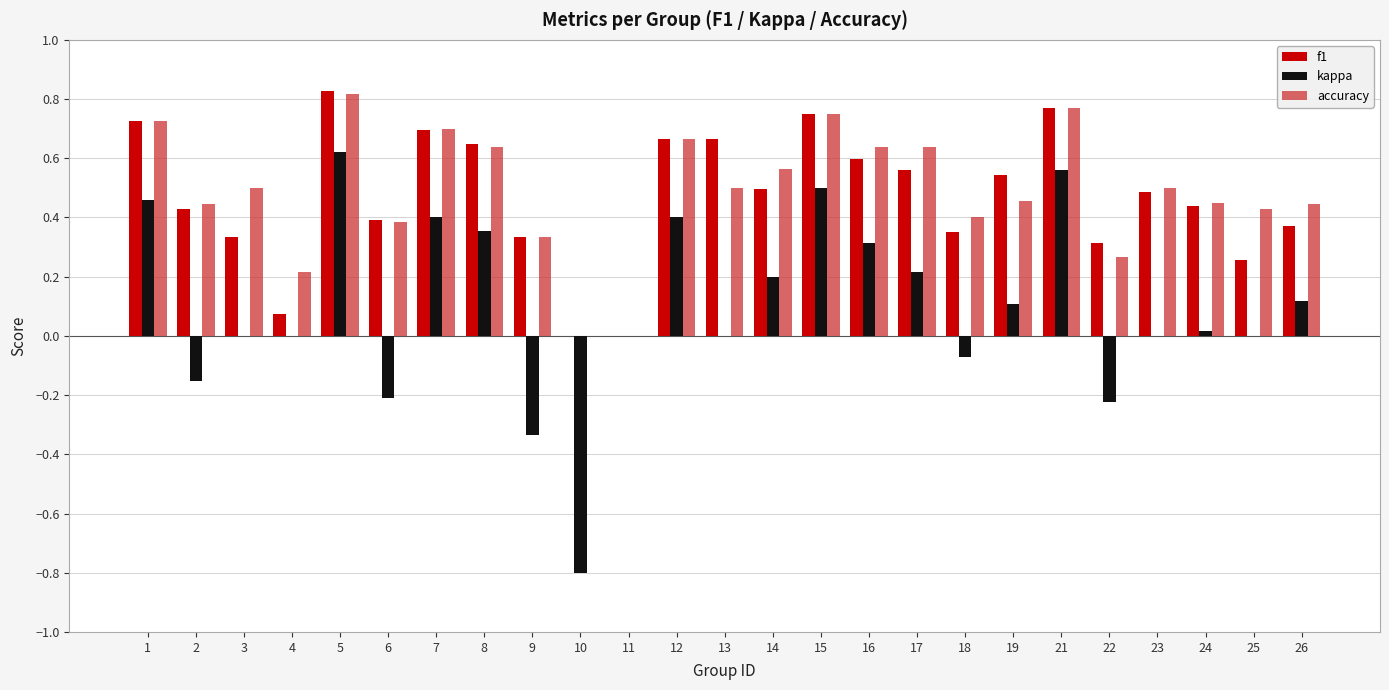

Which series has the widest spread of values?

kappa